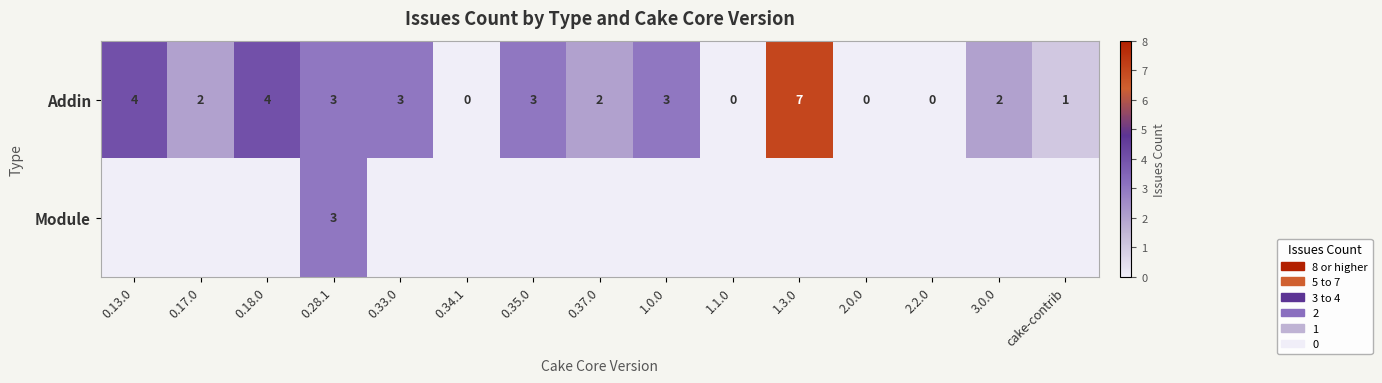

How many values in Addin are above zero?

11